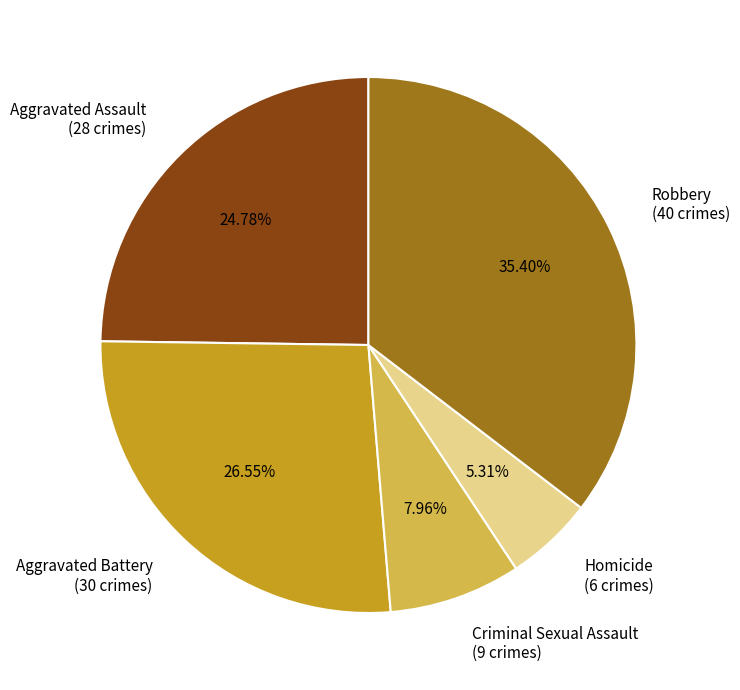

Which slice is the smallest?

Homicide